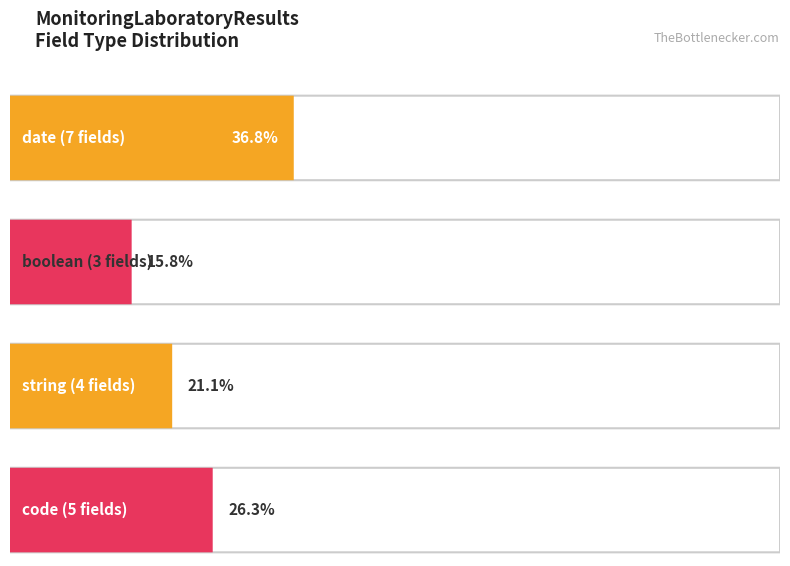

At which label is Max closest to 1?

date